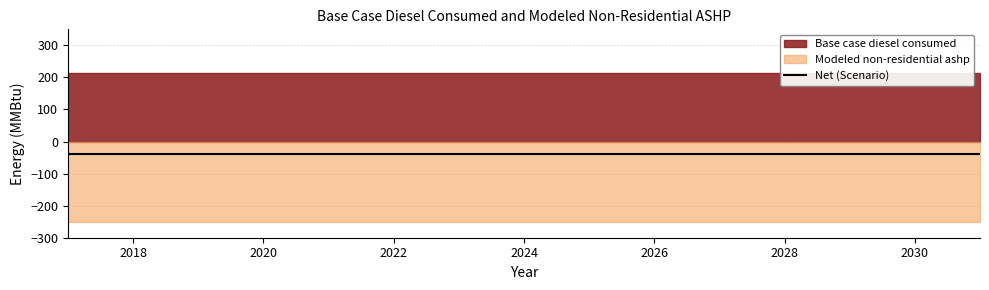

What is the value of the Modeled non-residential ashp point at the 12th from the left?

-251.8